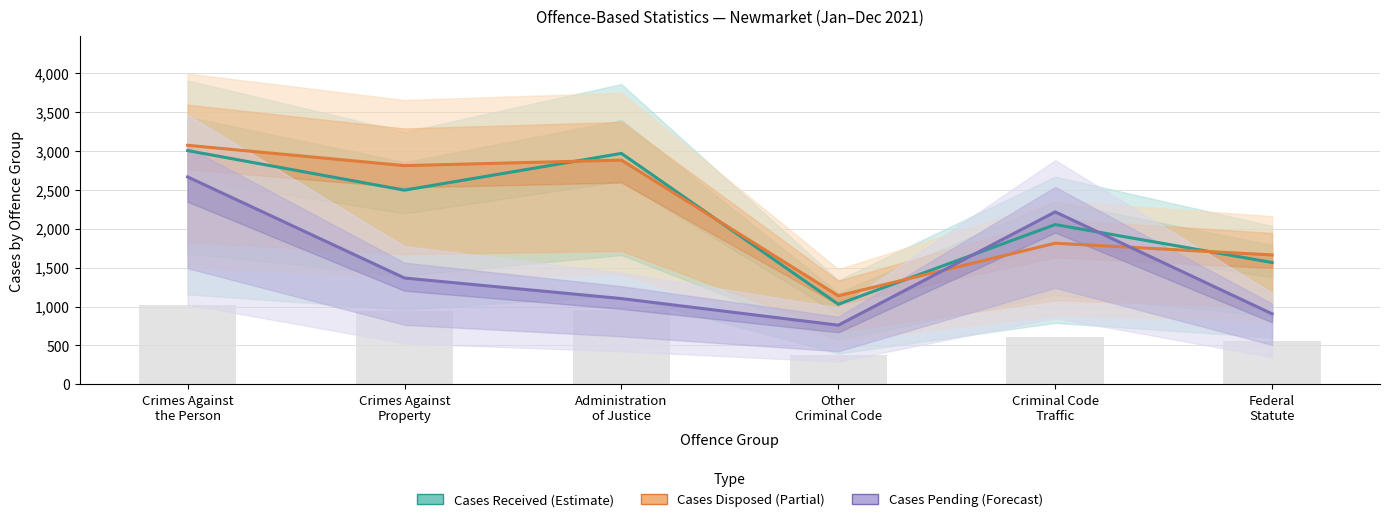

At Federal
Statute, list the series in order from smallest to largest.

Cases Pending, Cases Received, Cases Disposed